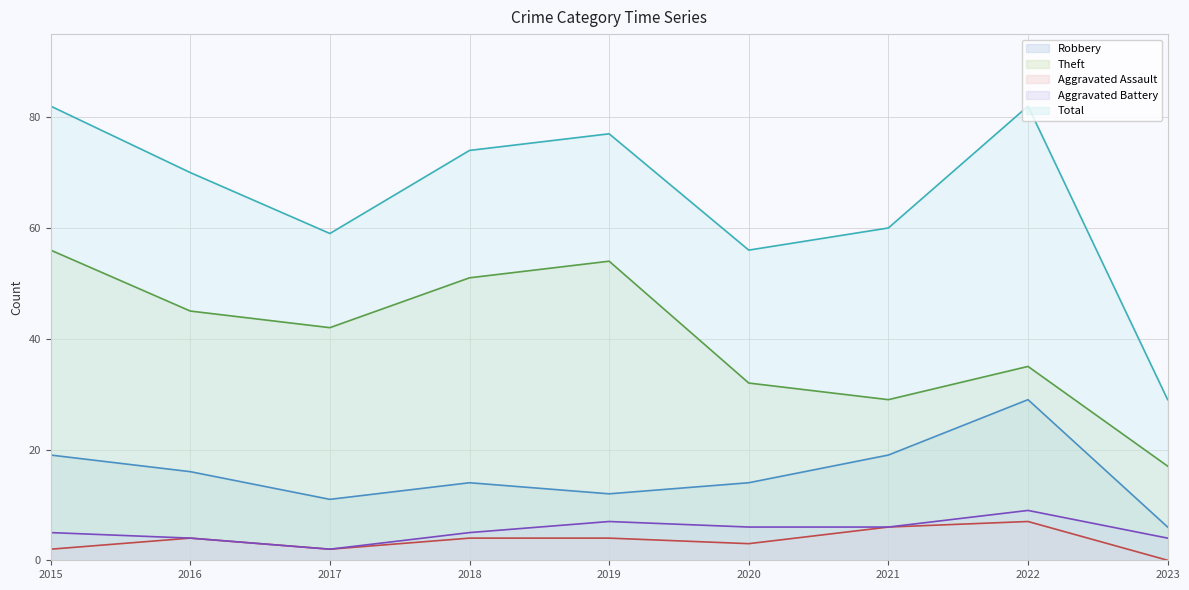

Is it true that Aggravated Battery equals 5 at 2015?

True